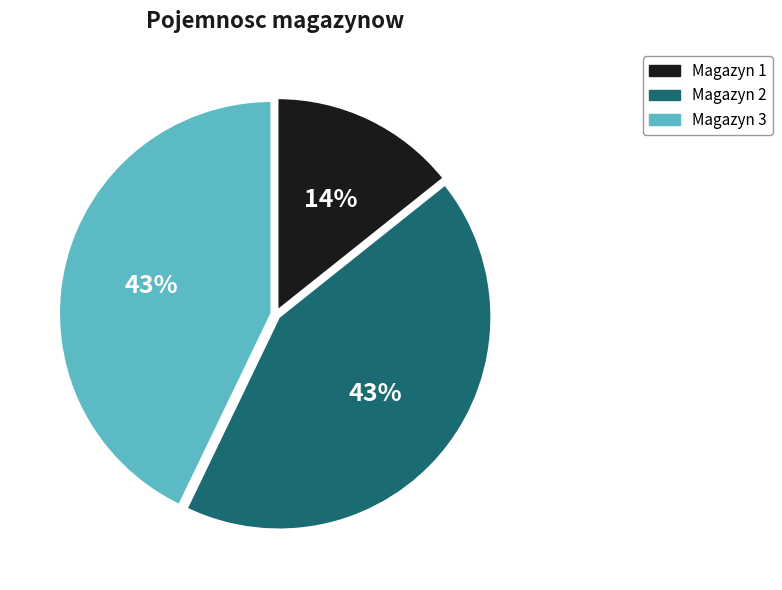

What is the smallest slice in the pie chart?

Magazyn 1